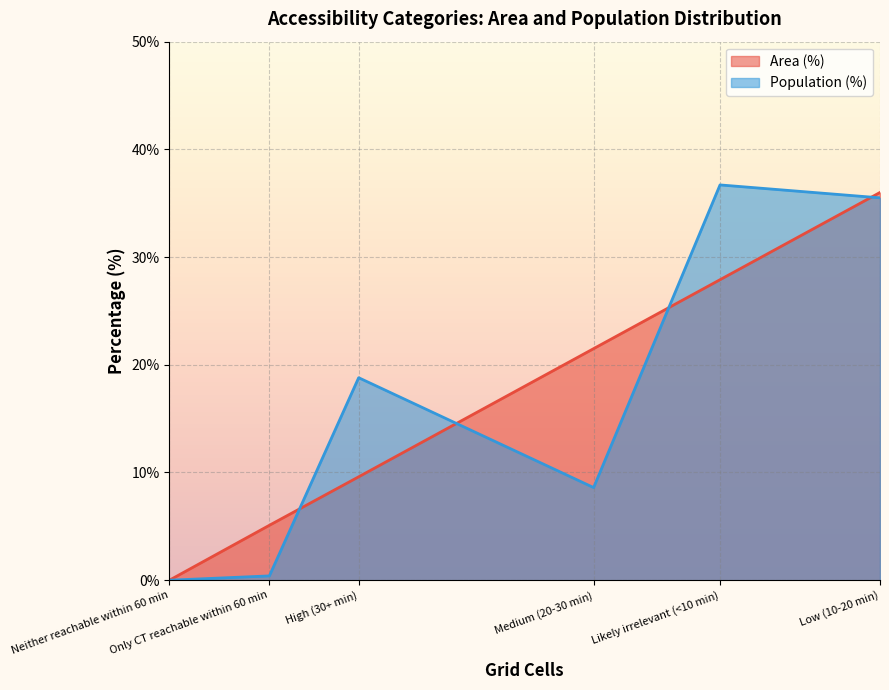

Rank the series by their maximum value, from lowest to highest.

Area (%), Population (%)